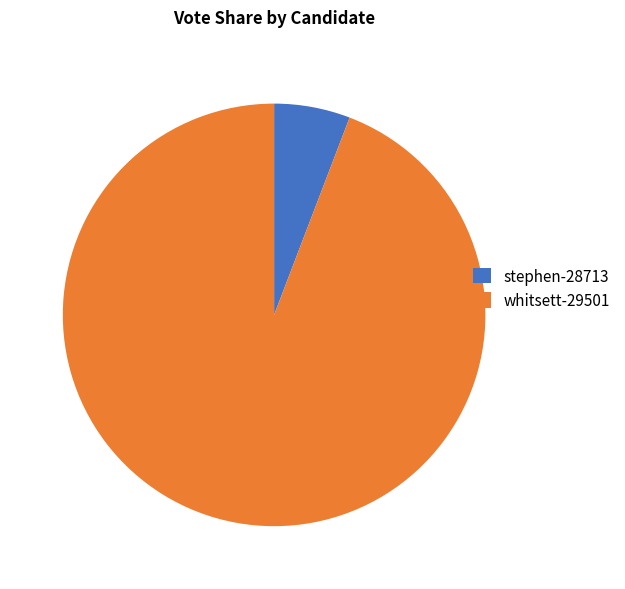

What is the majority slice?

whitsett-29501